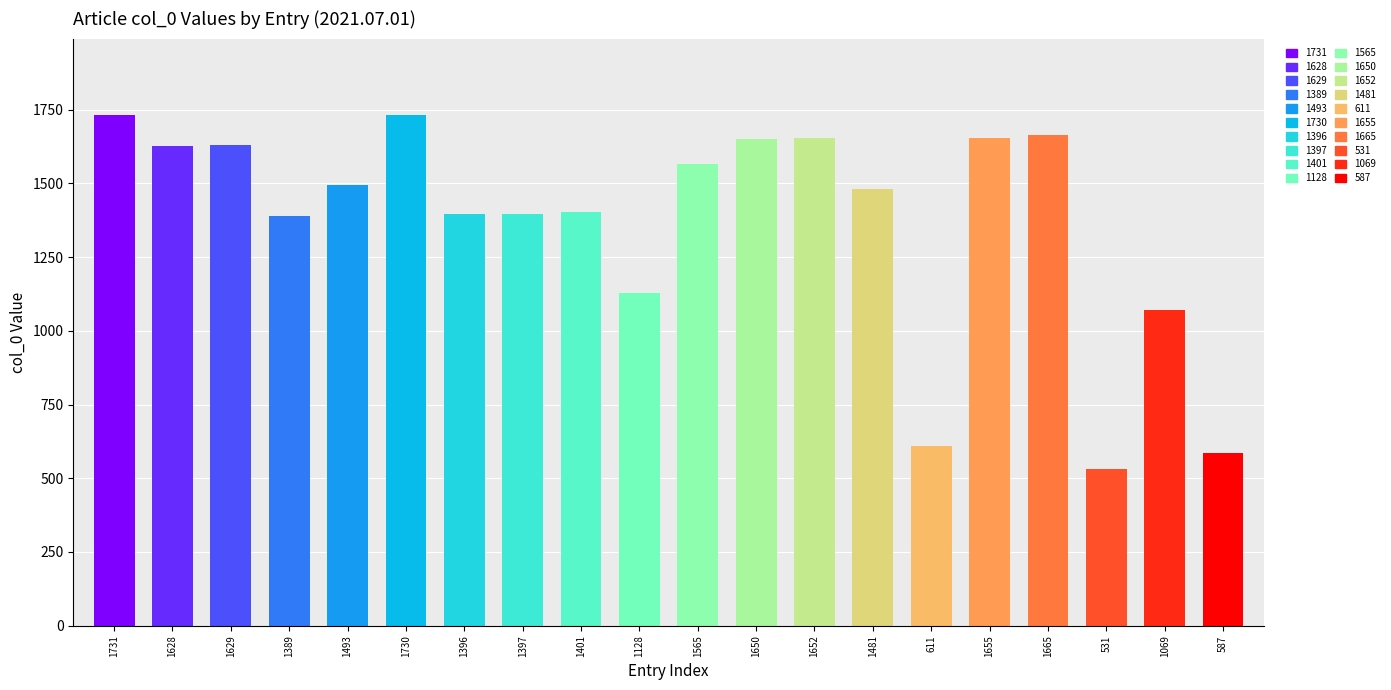

What position from the left is 1665?

17